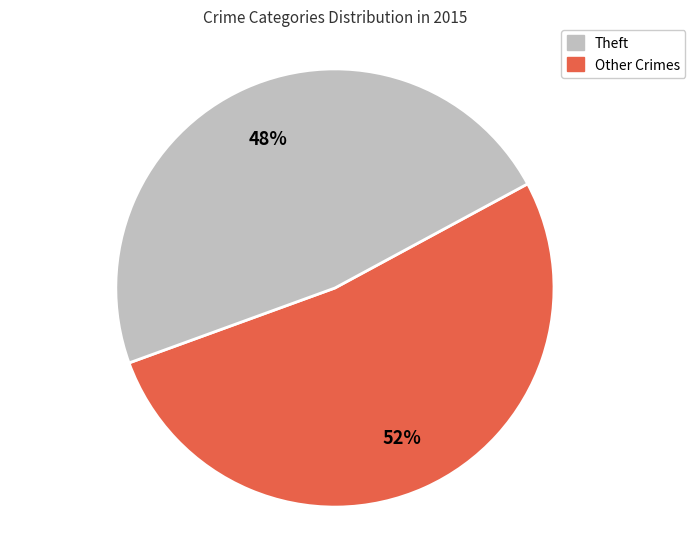

Does any single category account for the majority?

Yes